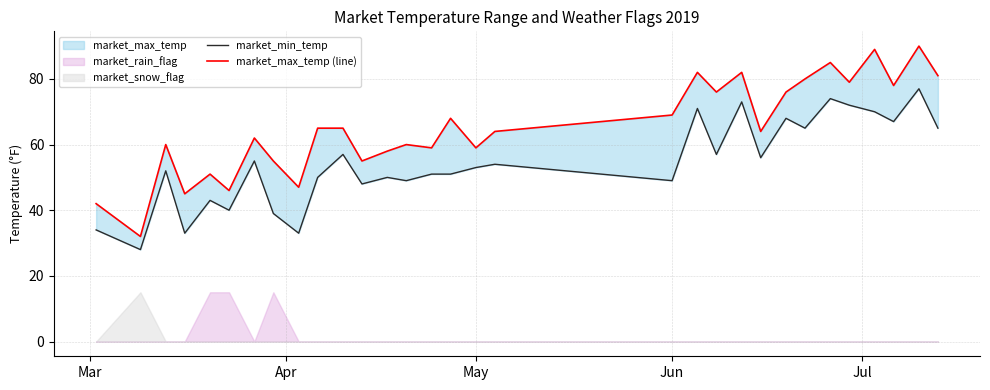

The value of market_min_temp at Apr is 18. True or false?

False